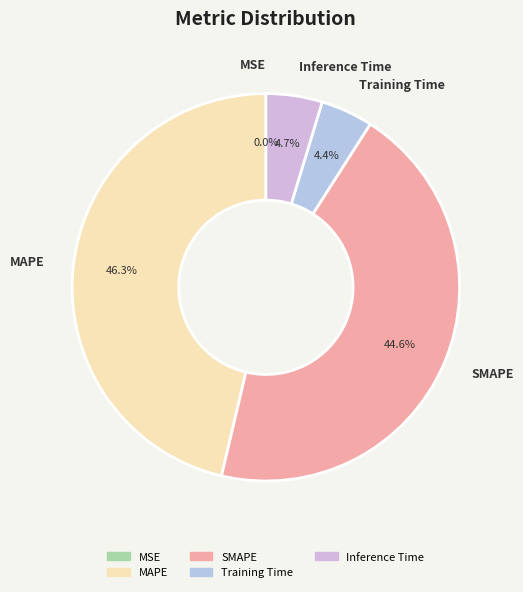

Which has a higher value, SMAPE or Inference Time?

SMAPE